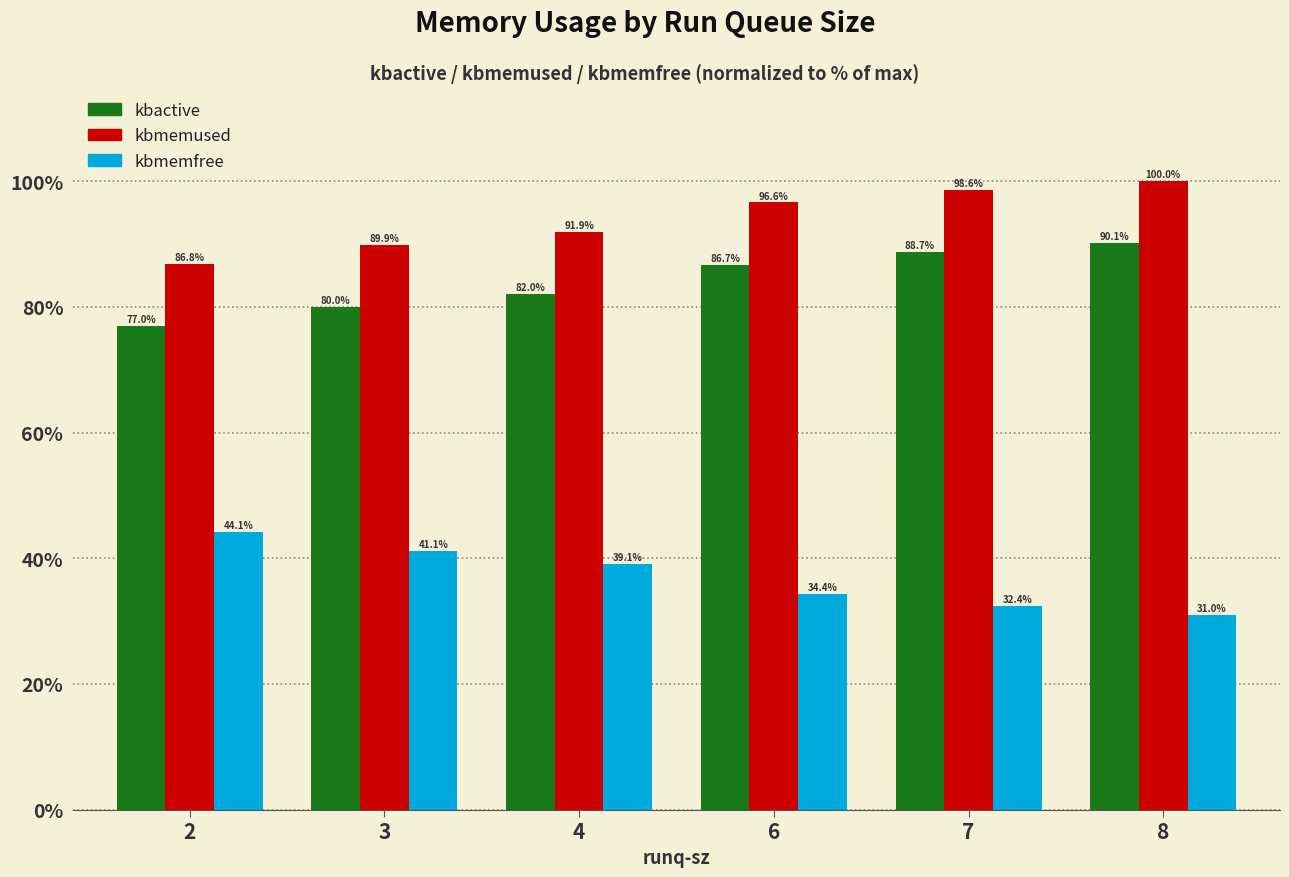

How many groups of bars are there?

6